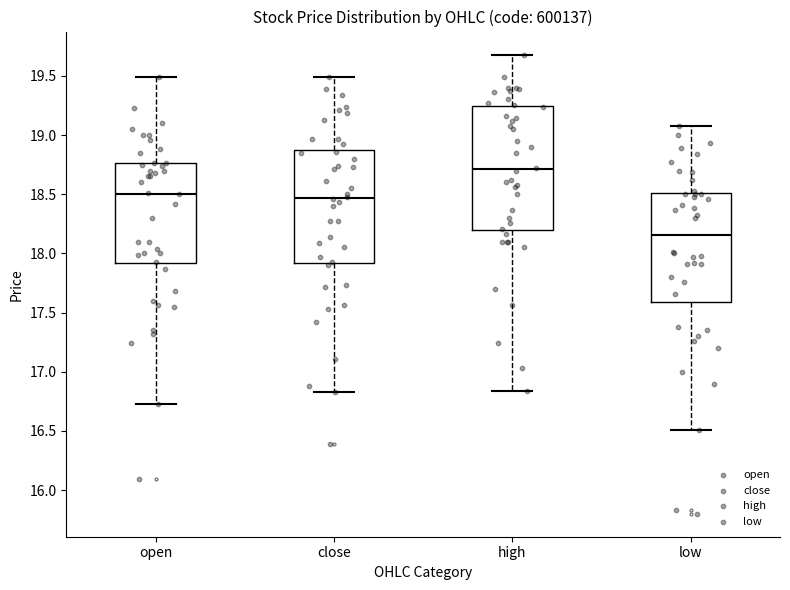

Reading left to right, read every box against the y-axis: the position of its median line, the range the box covers, and the ends of its whiskers. The values are not printed on the chart, so give them approximately, as read against the axis.

open: median 18.50, box 17.90 to 18.75, whiskers 16.75 to 19.50
close: median 18.45, box 17.90 to 18.90, whiskers 16.85 to 19.50
high: median 18.70, box 18.20 to 19.25, whiskers 16.85 to 19.70
low: median 18.15, box 17.60 to 18.50, whiskers 16.50 to 19.10